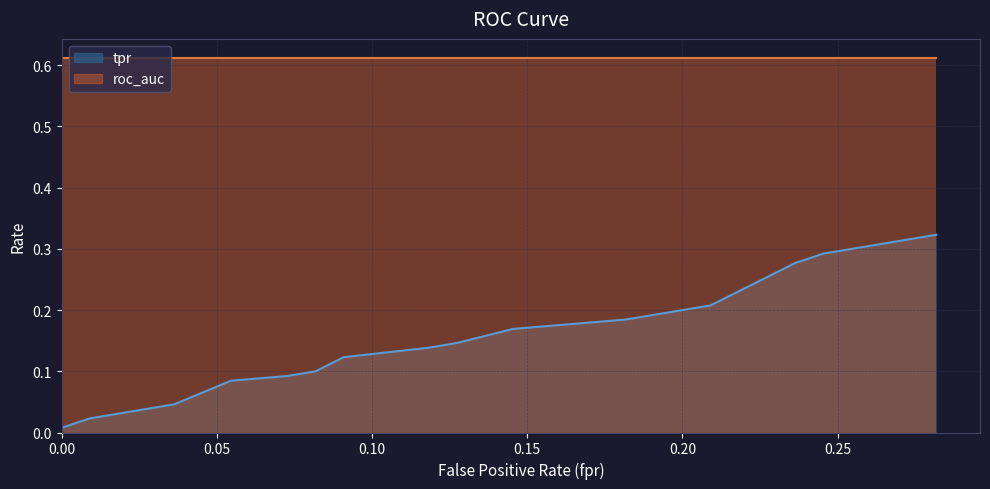

What is the difference between the highest and lowest values at 11?

0.4